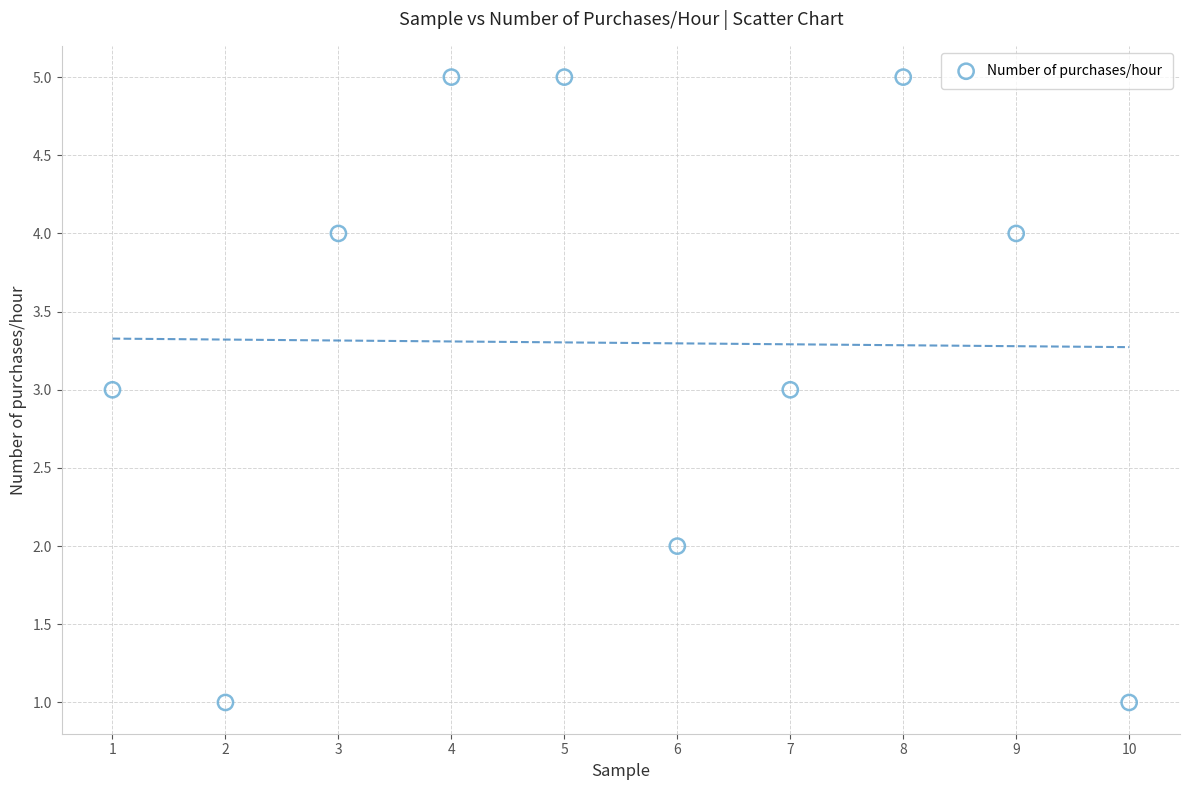

What is the range of Y values (max minus min)?

4